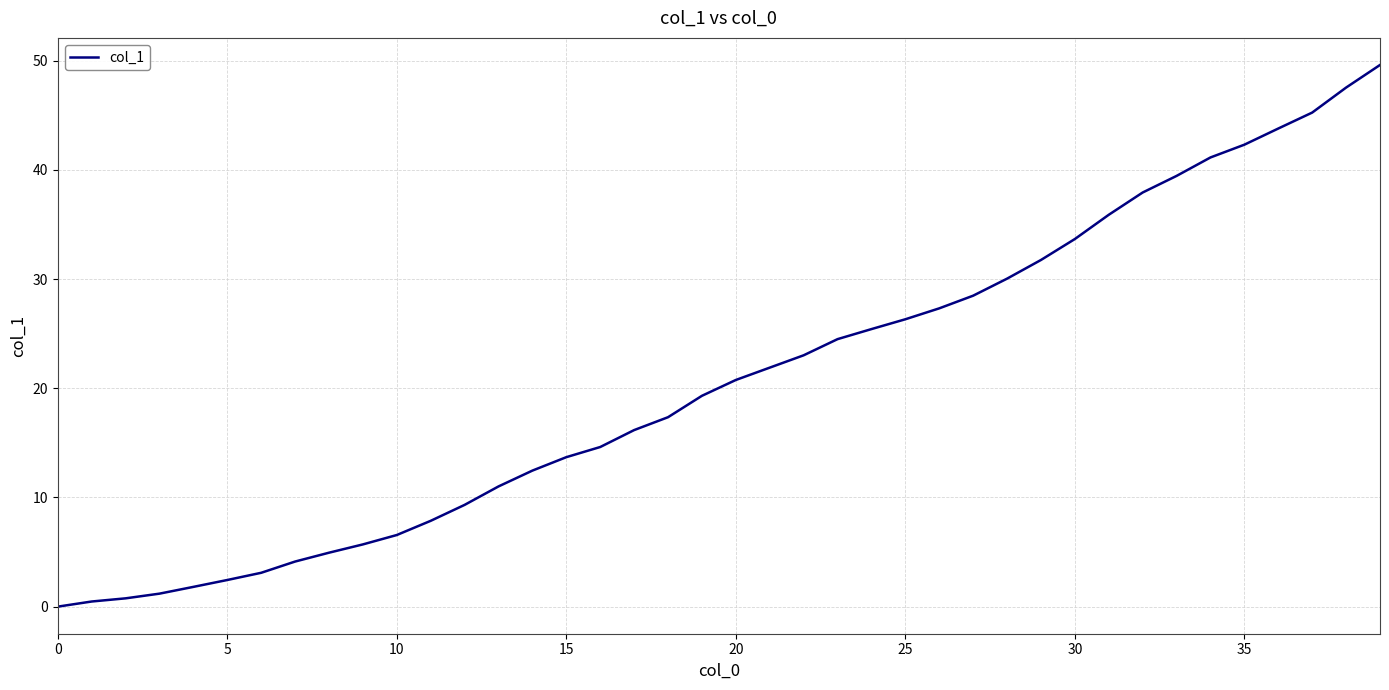

What is the difference between the maximum and minimum values?

49.6